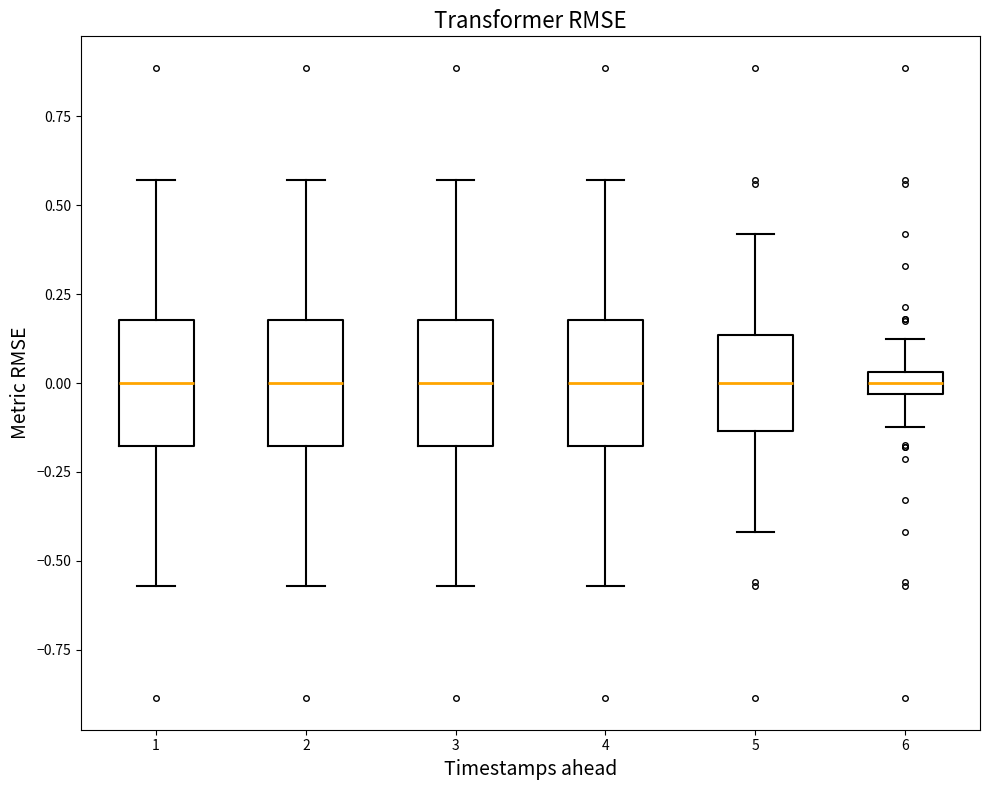

Where does the upper whisker of the box at x = 5 end on the y-axis? The values are not printed on the chart, so give them approximately, as read against the axis.

0.40